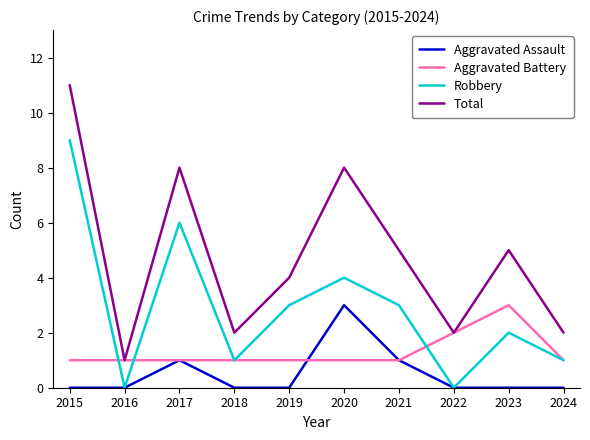

True or false: Total has more than 1 interior local peaks.

True